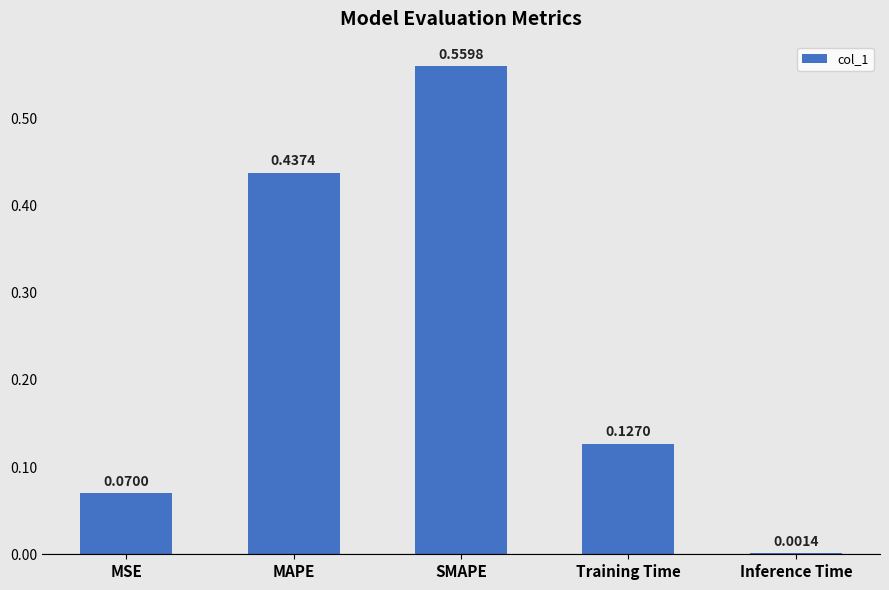

What is the sum of all values?

1.2